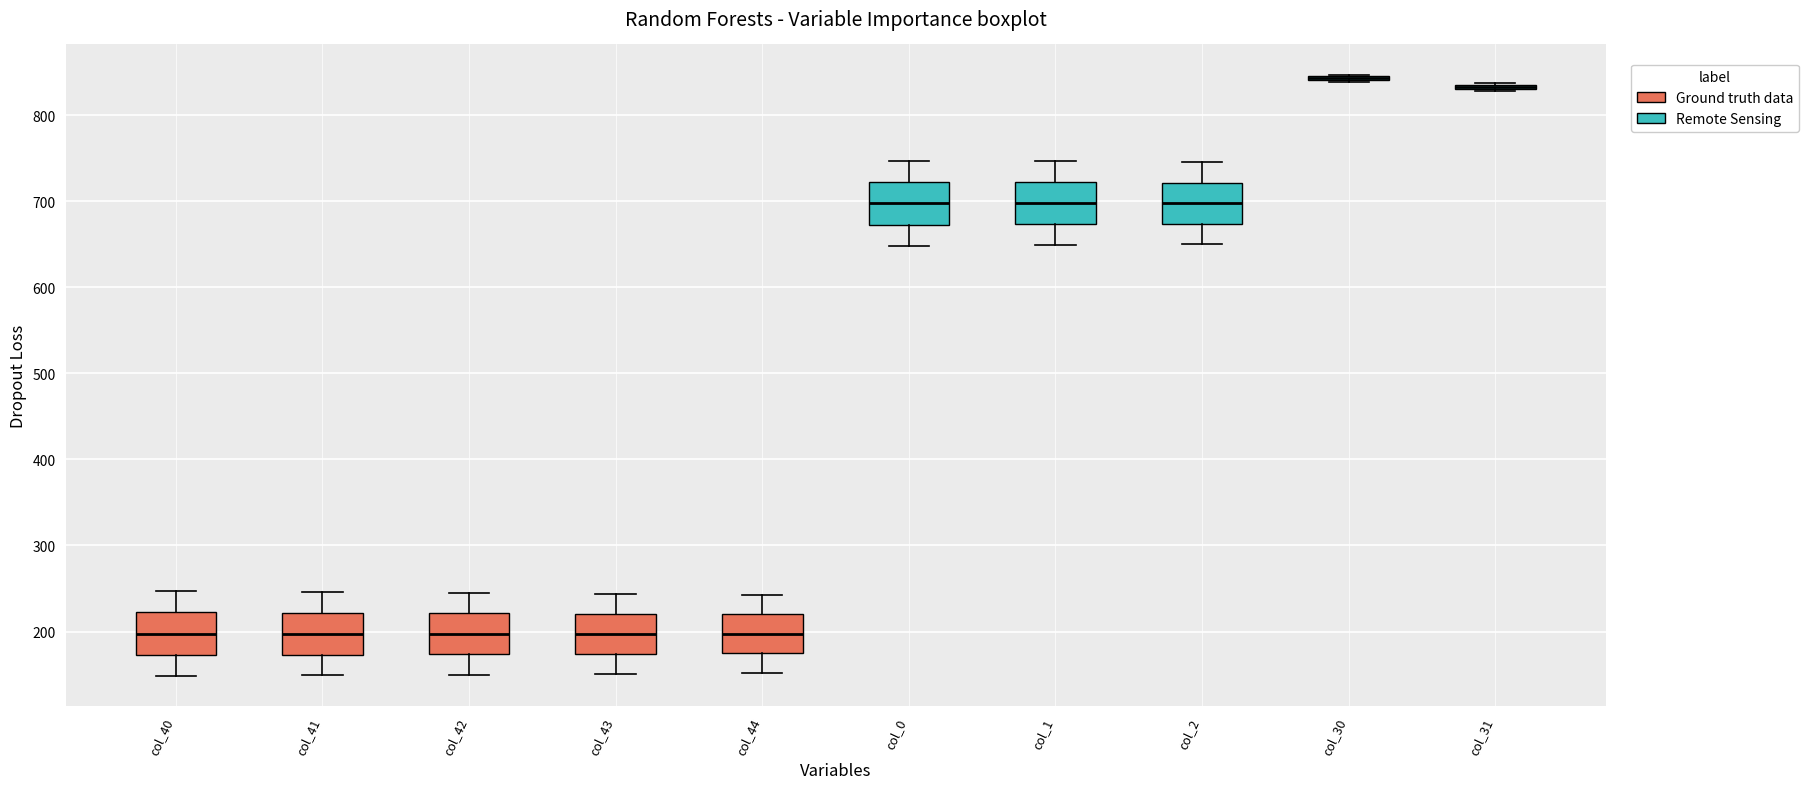

Reading left to right, read every box against the y-axis: the position of its median line, the range the box covers, and the ends of its whiskers. The values are not printed on the chart, so give them approximately, as read against the axis.

col_40: median 200, box 170 to 220, whiskers 150 to 250
col_41: median 200, box 170 to 220, whiskers 150 to 250
col_42: median 200, box 170 to 220, whiskers 150 to 250
col_43: median 200, box 170 to 220, whiskers 150 to 240
col_44: median 200, box 170 to 220, whiskers 150 to 240
col_0: median 700, box 670 to 720, whiskers 650 to 750
col_1: median 700, box 670 to 720, whiskers 650 to 750
col_2: median 700, box 670 to 720, whiskers 650 to 750
col_30: box collapsed to a line at 840, whiskers 840 to 850
col_31: box collapsed to a line at 830, whiskers 830 to 840